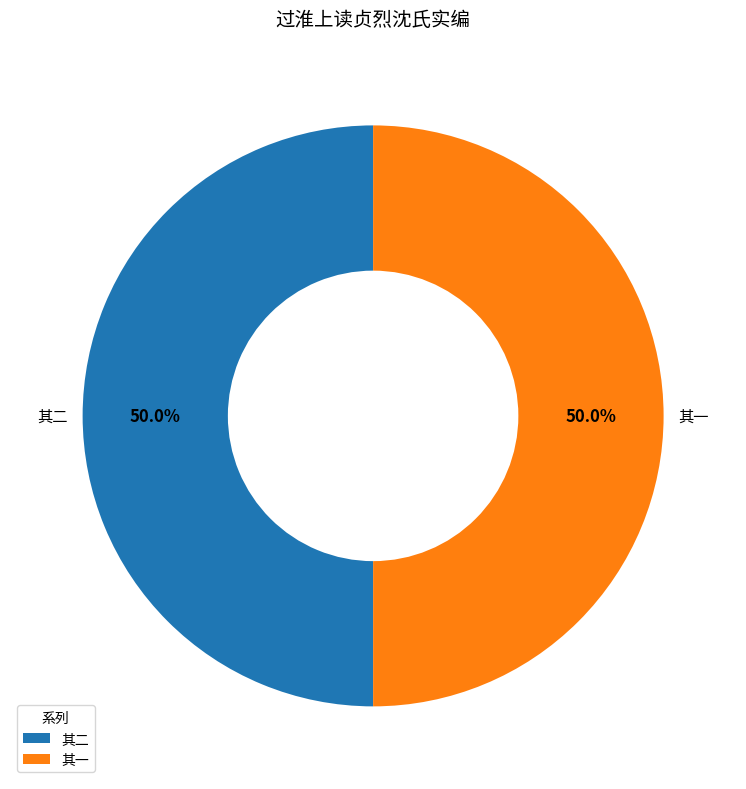

Count the number of slices in the pie.

2